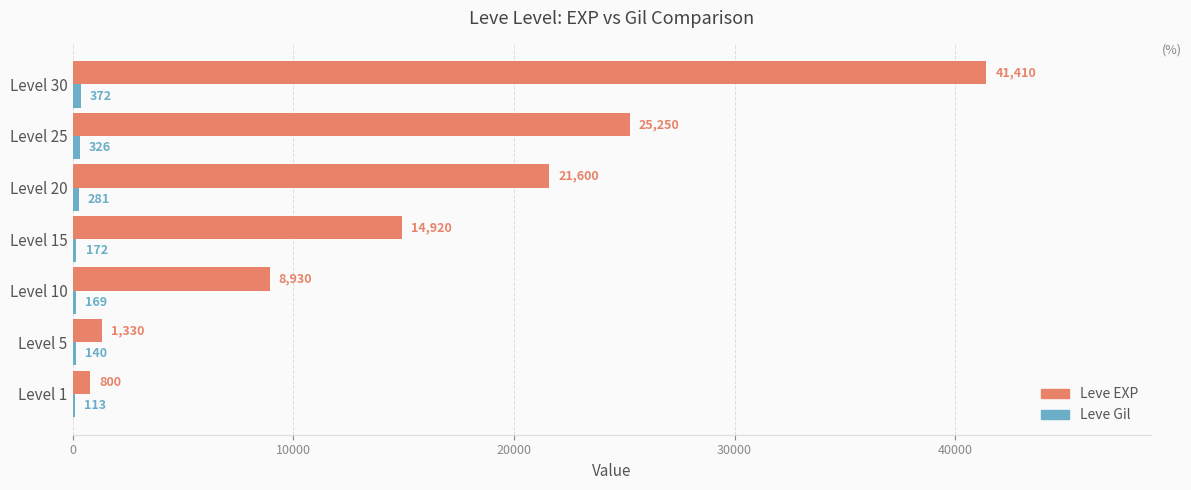

What value does the Leve EXP series have at Level 10?

8930